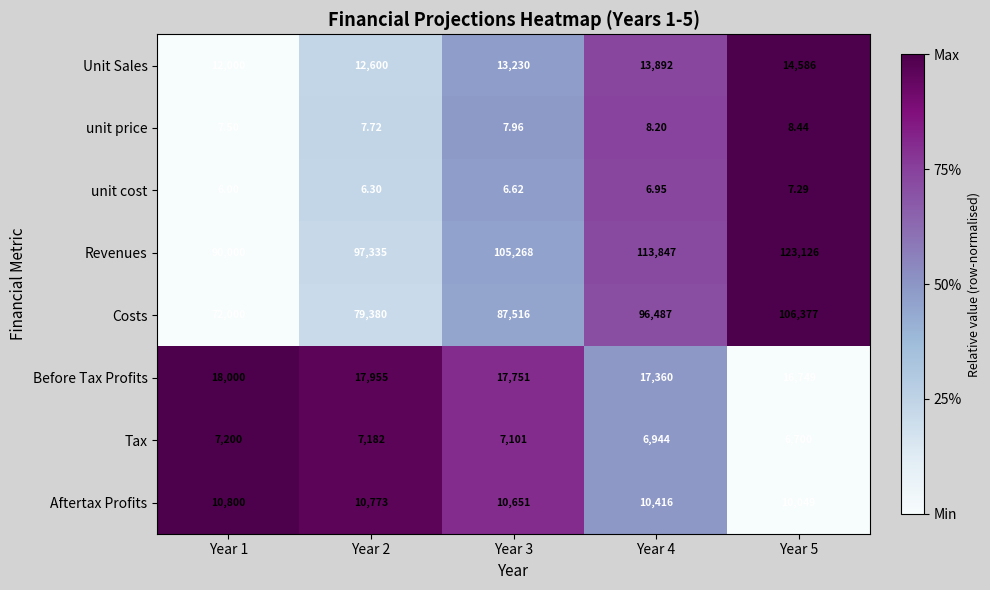

Which series has the largest total across all categories?

Revenues